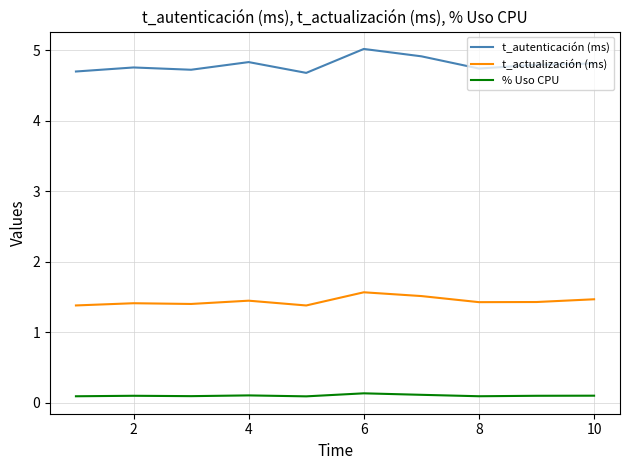

List the series in order of their peak value, lowest first.

% Uso CPU, t_actualización (ms), t_autenticación (ms)